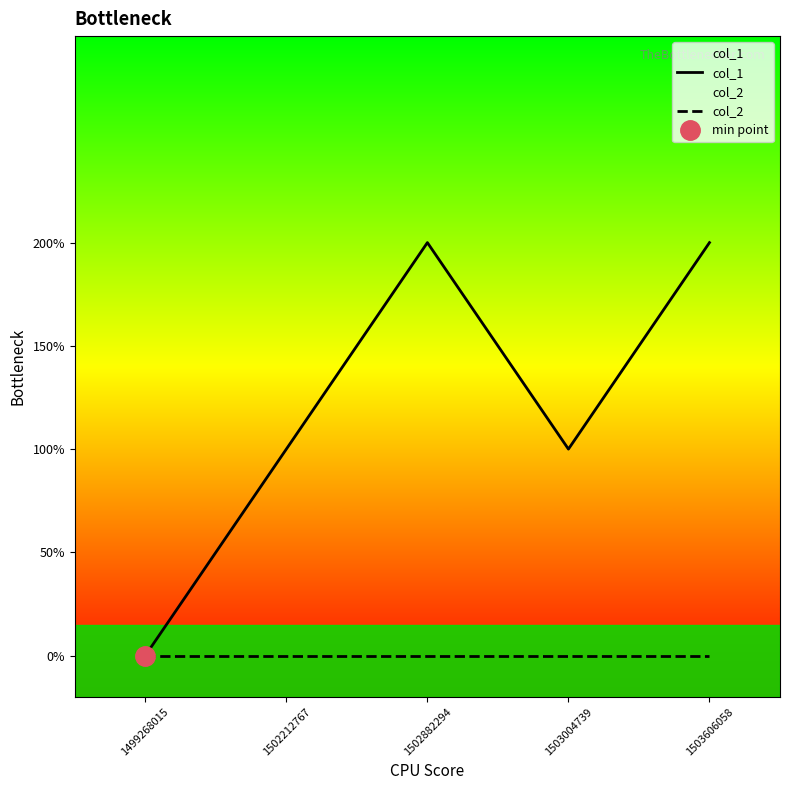

True or false: col_1 and col_2 intersect in this chart.

False